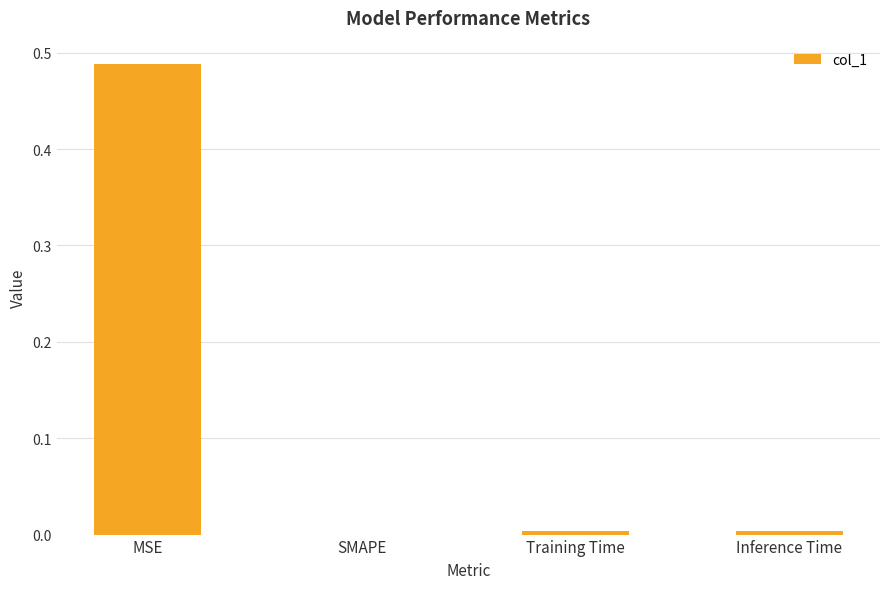

Are the bars horizontal?

No